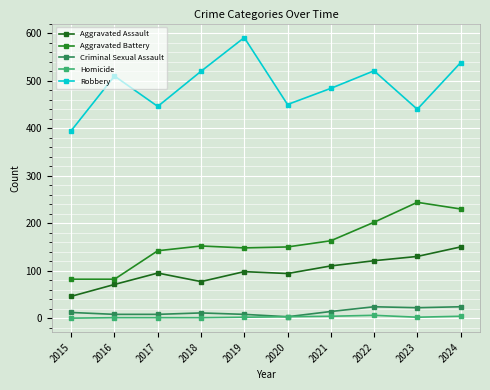

What is the value of the Aggravated Assault point at the 7th from the left?

110